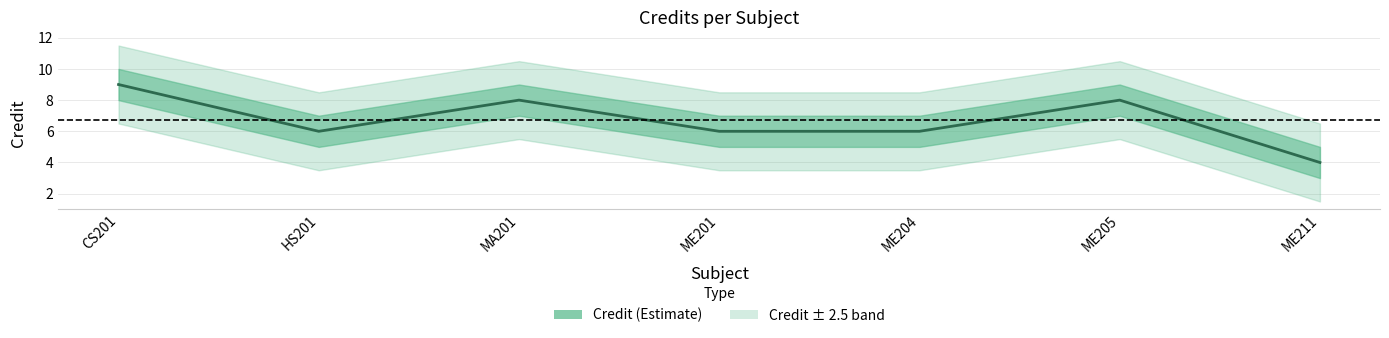

What value does the data have at ME211?

4